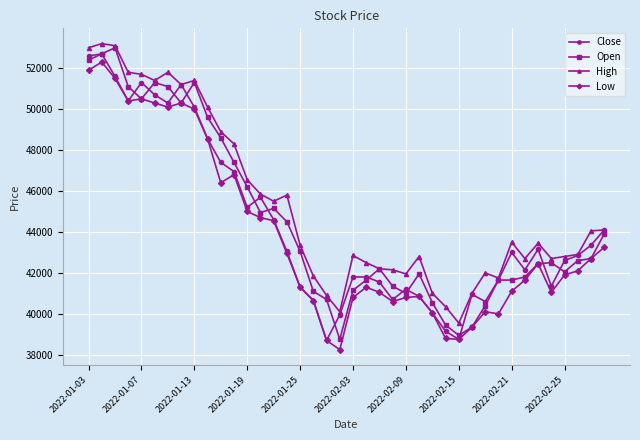

What is the smallest value displayed?

38250